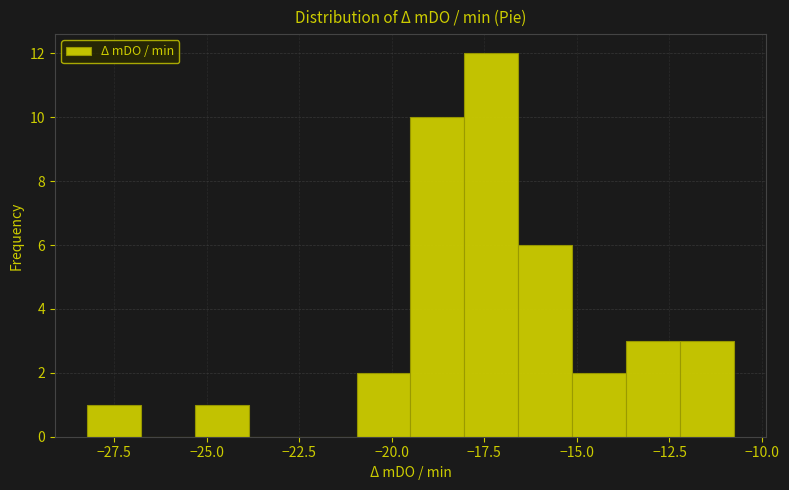

Around what value on the x-axis is the tallest bar? Give the approximate position of its centre, as read against the axis.

-17.5